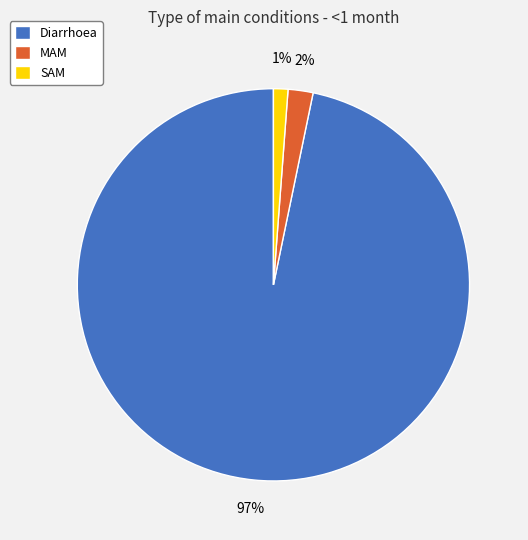

Combined, do Diarrhoea and MAM account for over 50%?

Yes